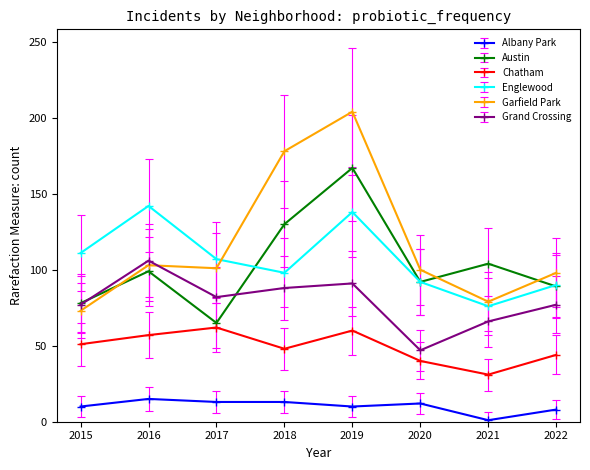

How many lines are shown in the chart?

6